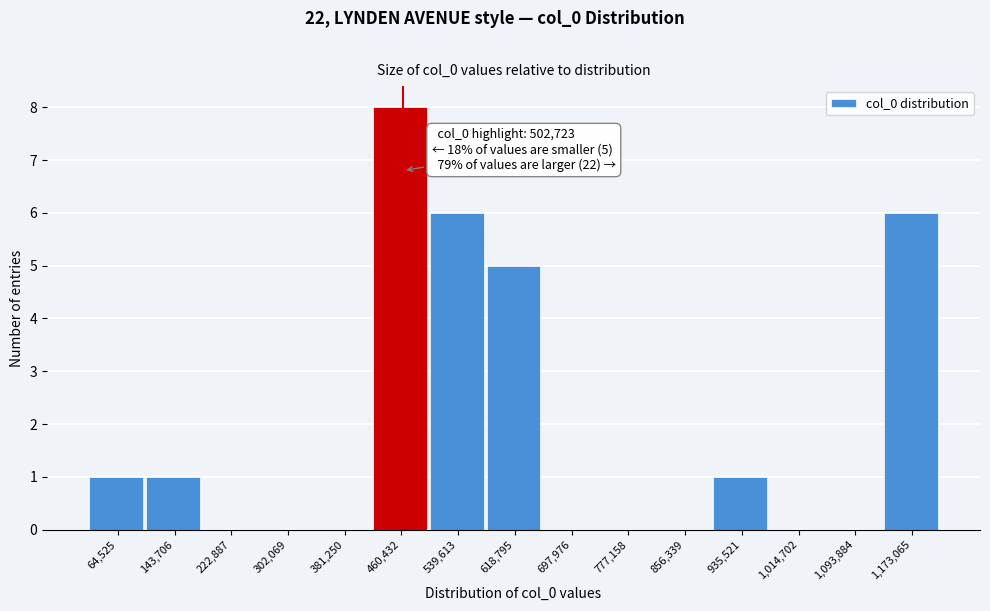

Reading left to right, what are all the values shown in this chart?

64,525=1	143,706=1	222,887=0	302,069=0	381,250=0	460,432=8	539,613=6	618,795=5	697,976=0	777,158=0	856,339=0	935,521=1	1,014,702=0	1,093,884=0	1,173,065=6